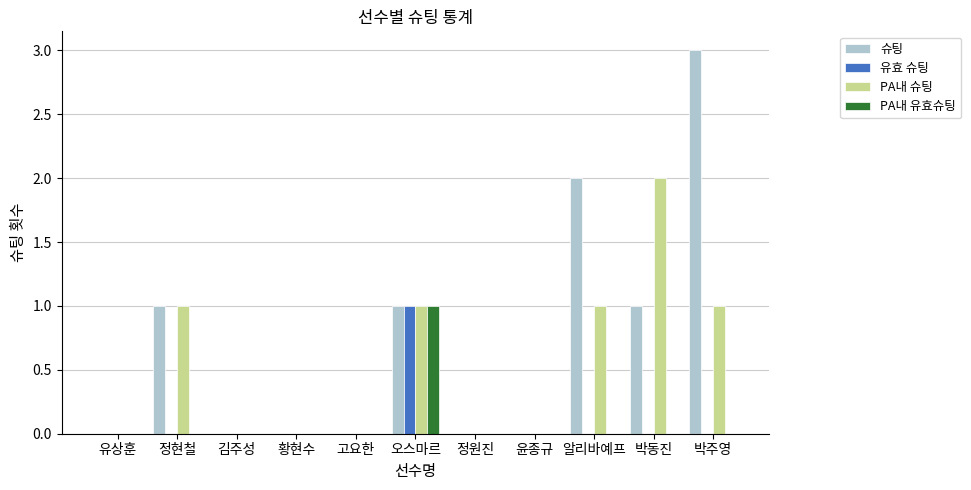

Count the 유효 슈팅 values in the range 0 to 1.

11